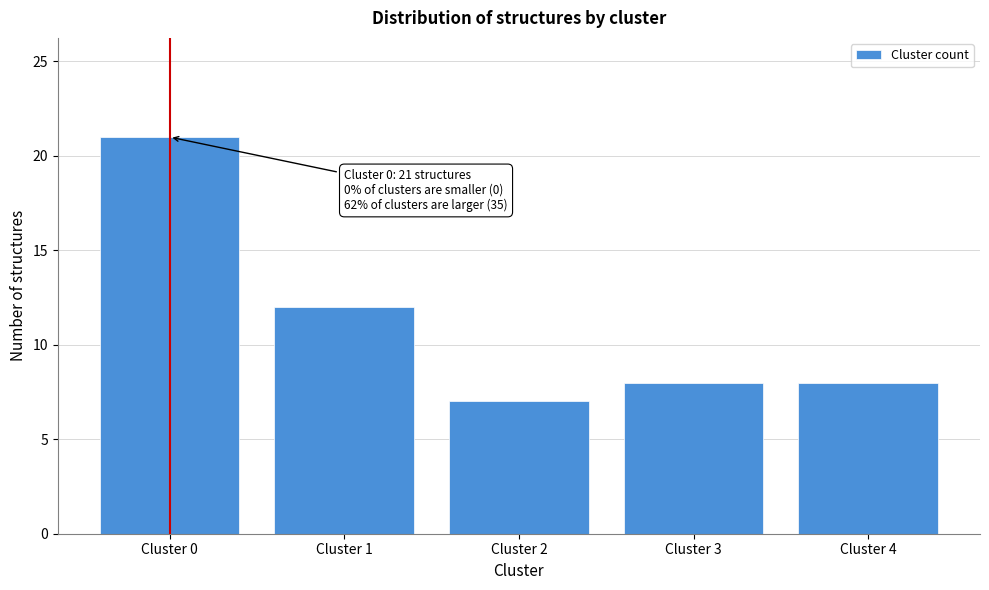

Reading left to right, extract all data points from this chart.

Cluster 0=21	Cluster 1=12	Cluster 2=7	Cluster 3=8	Cluster 4=8